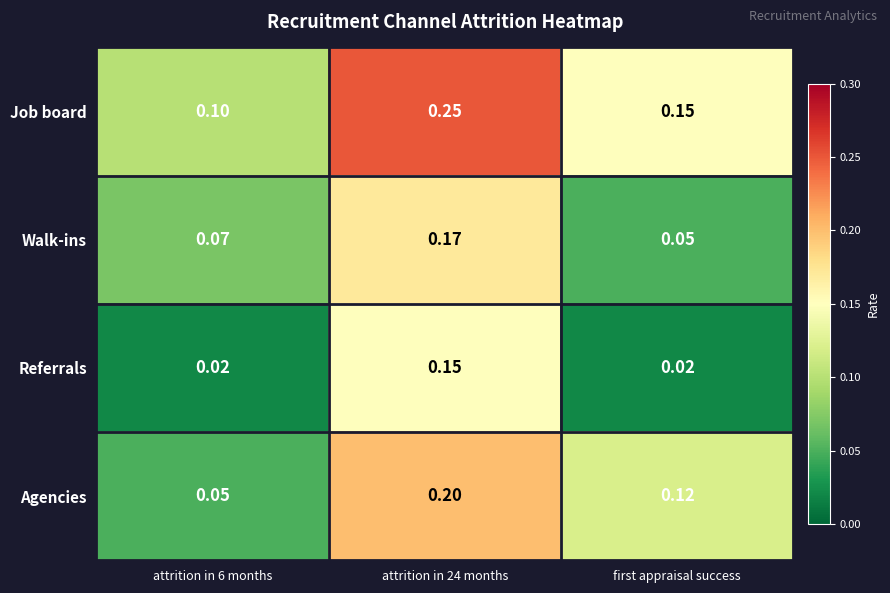

At first appraisal success, list the series in order from largest to smallest.

Job board, Agencies, Walk-ins, Referrals